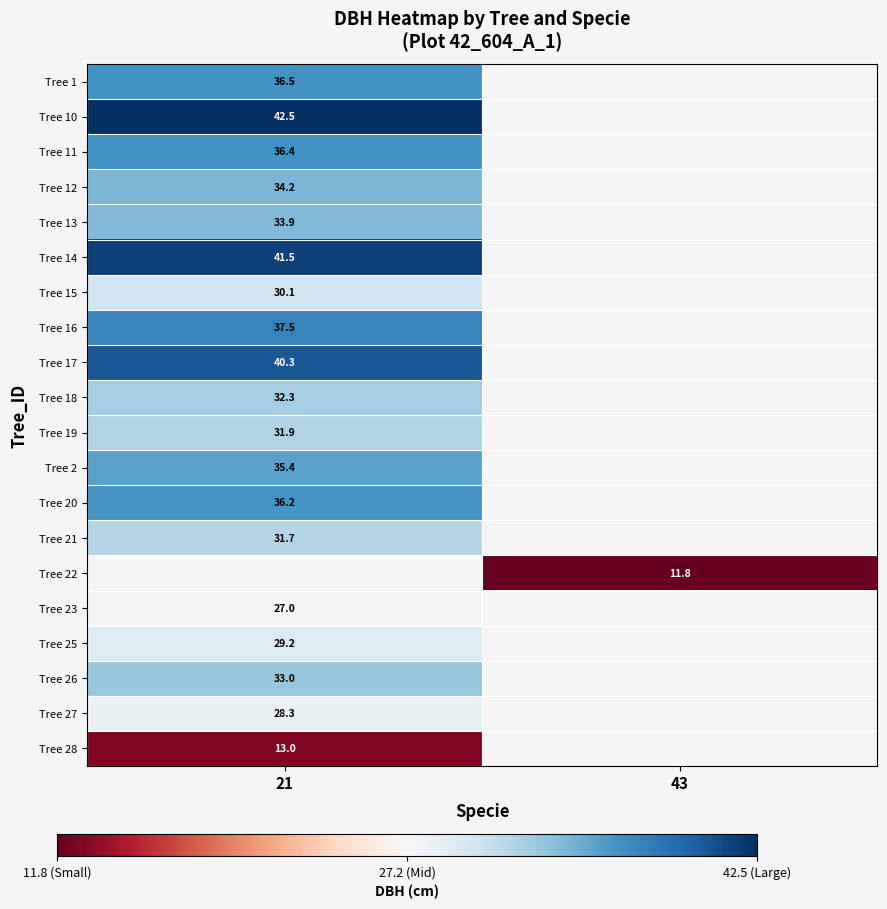

Which category has the highest value across all series?

21